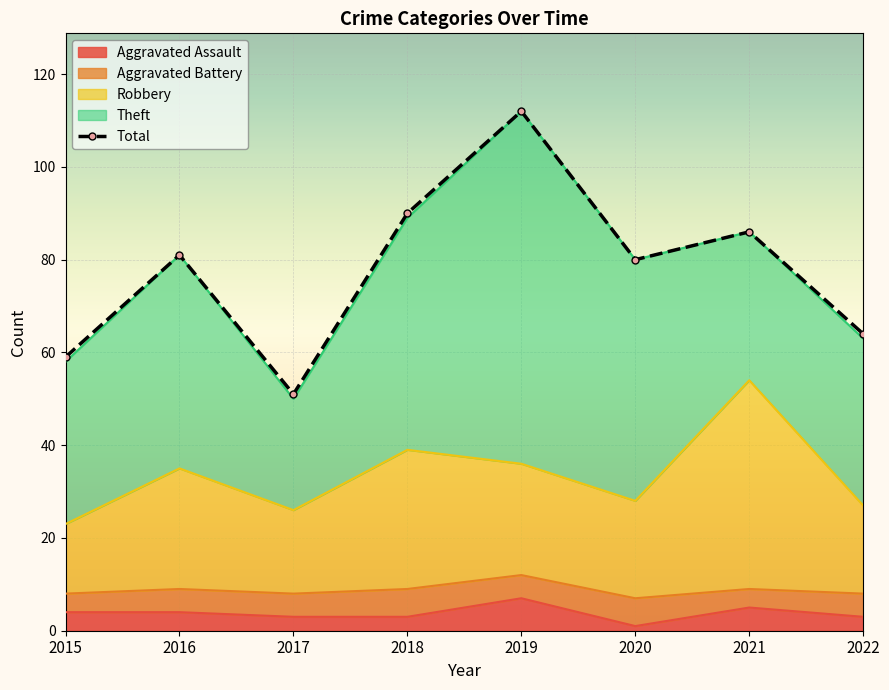

Reading left to right, transcribe all the data shown in this chart.

2015=59	2016=81	2017=51	2018=90	2019=112	2020=80	2021=86	2022=64